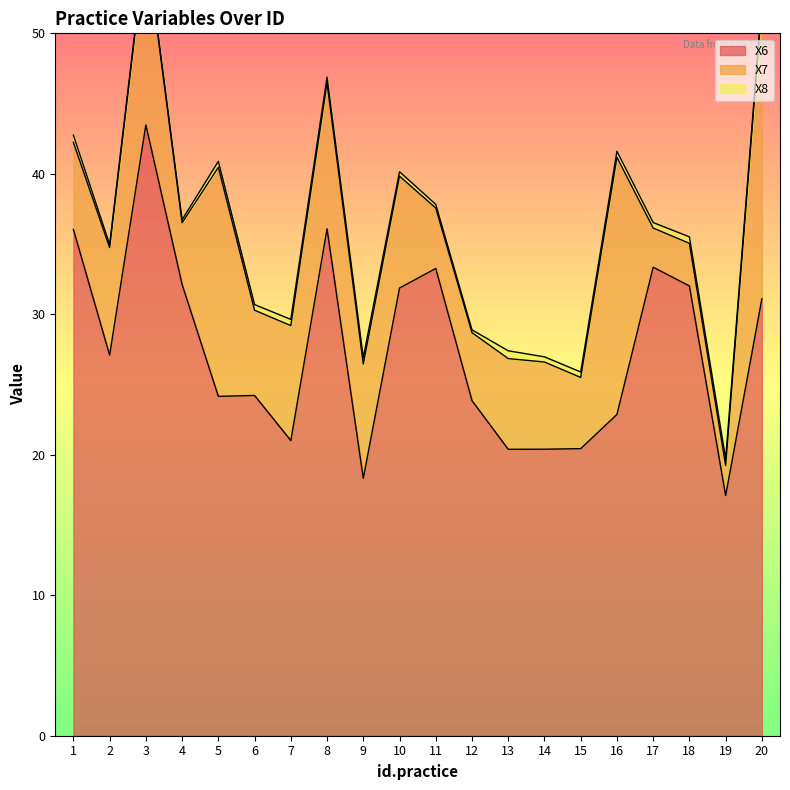

Reading right to left, extract all data points from this chart.

X6: 31.2	17.1	32.1	33.4	22.9	20.5	20.4	20.4	23.9	33.3	31.9	18.4	36.2	21.1	24.3	24.2	32.2	43.6	27.2	36.1
X7: 21.0	2.1	3.0	2.8	18.3	5.1	6.2	6.5	4.9	4.3	8.0	8.2	10.4	8.2	6.1	16.3	4.4	13.0	7.7	6.2
X8: 0.2	0.5	0.5	0.4	0.4	0.4	0.4	0.6	0.2	0.3	0.3	0.5	0.4	0.4	0.4	0.4	0.2	0.2	0.2	0.5